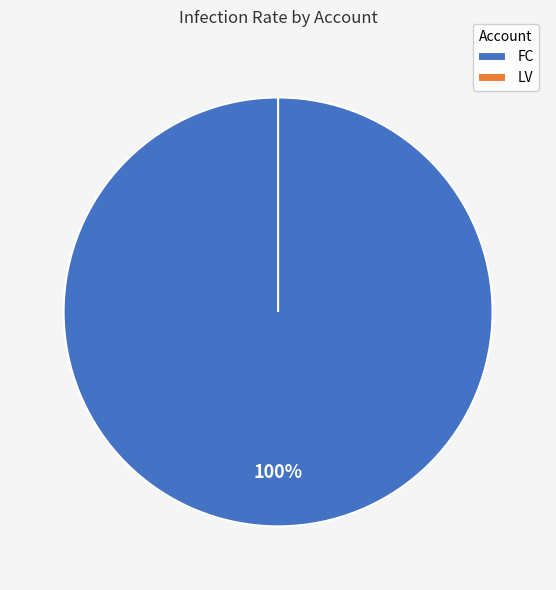

Is there a majority slice in this chart?

Yes